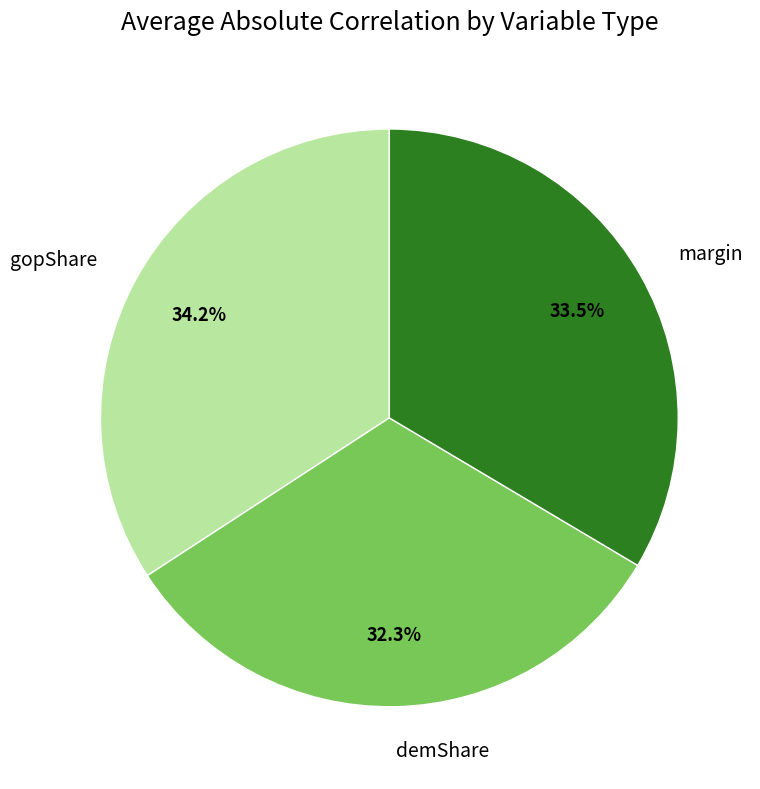

Is the sum of margin and gopShare greater than half?

Yes